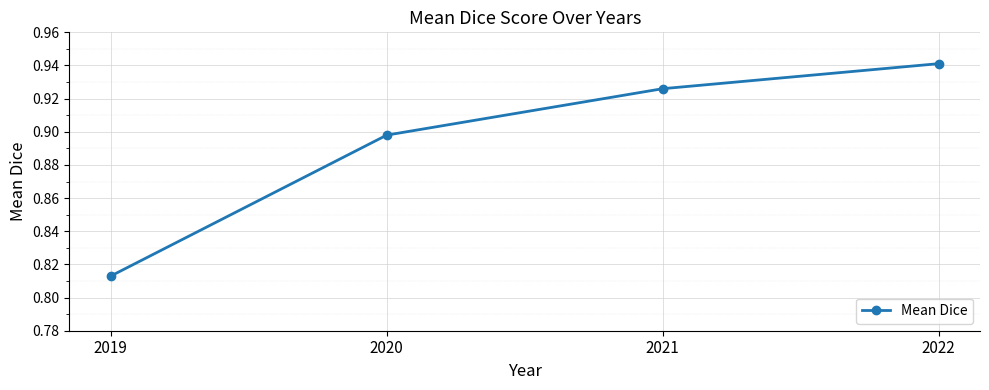

List the labels in order of value, smallest first.

2019, 2020, 2021, 2022